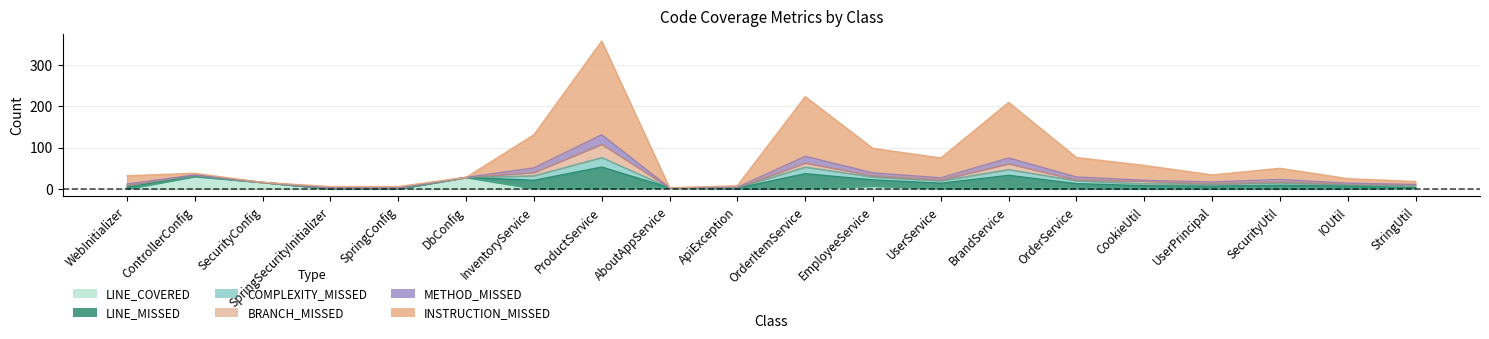

What are all the series names shown in the legend?

LINE_MISSED, COMPLEXITY_MISSED, LINE_COVERED, INSTRUCTION_MISSED, BRANCH_MISSED, METHOD_MISSED